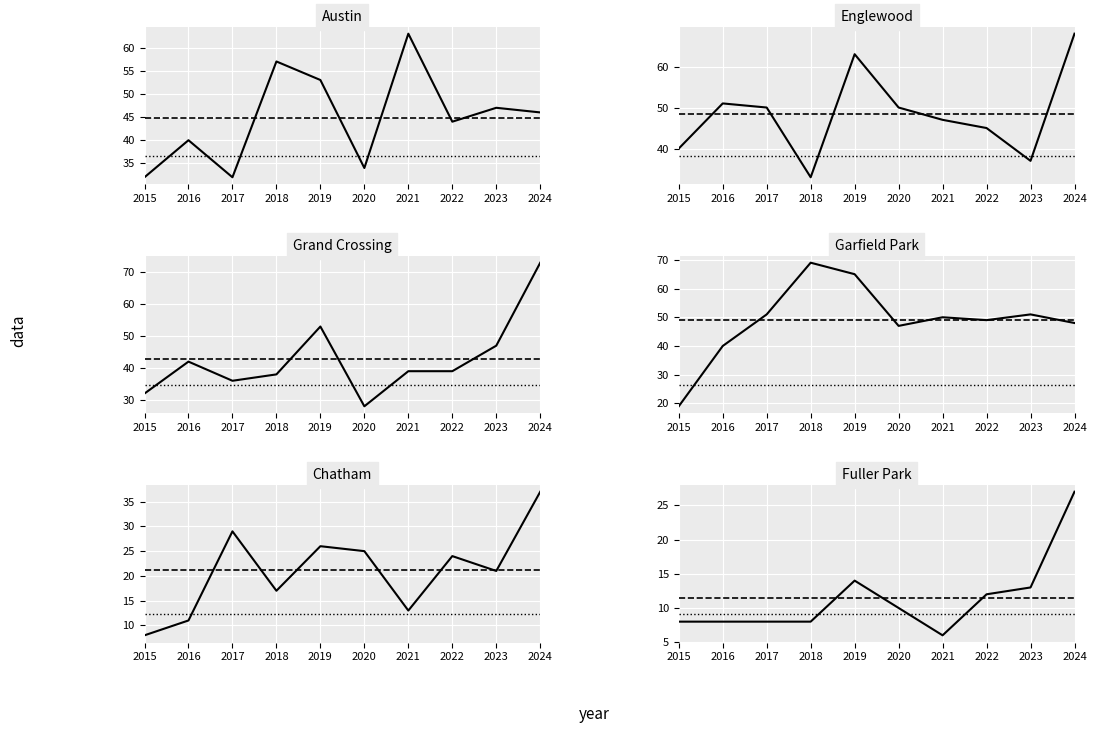

At which label does Austin reach its peak?

2021